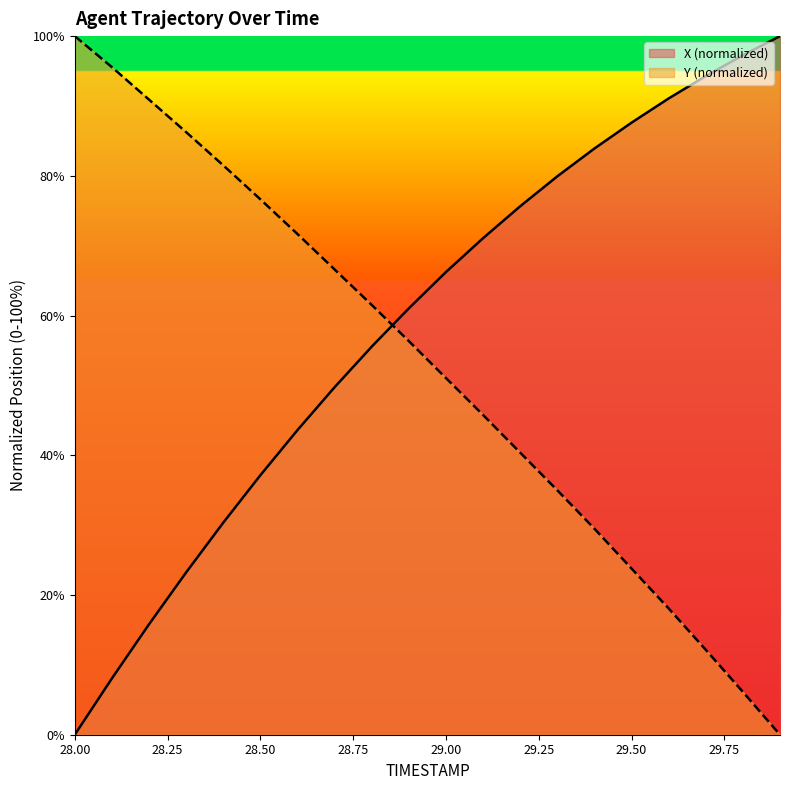

How many intersections are there between X and Y?

1